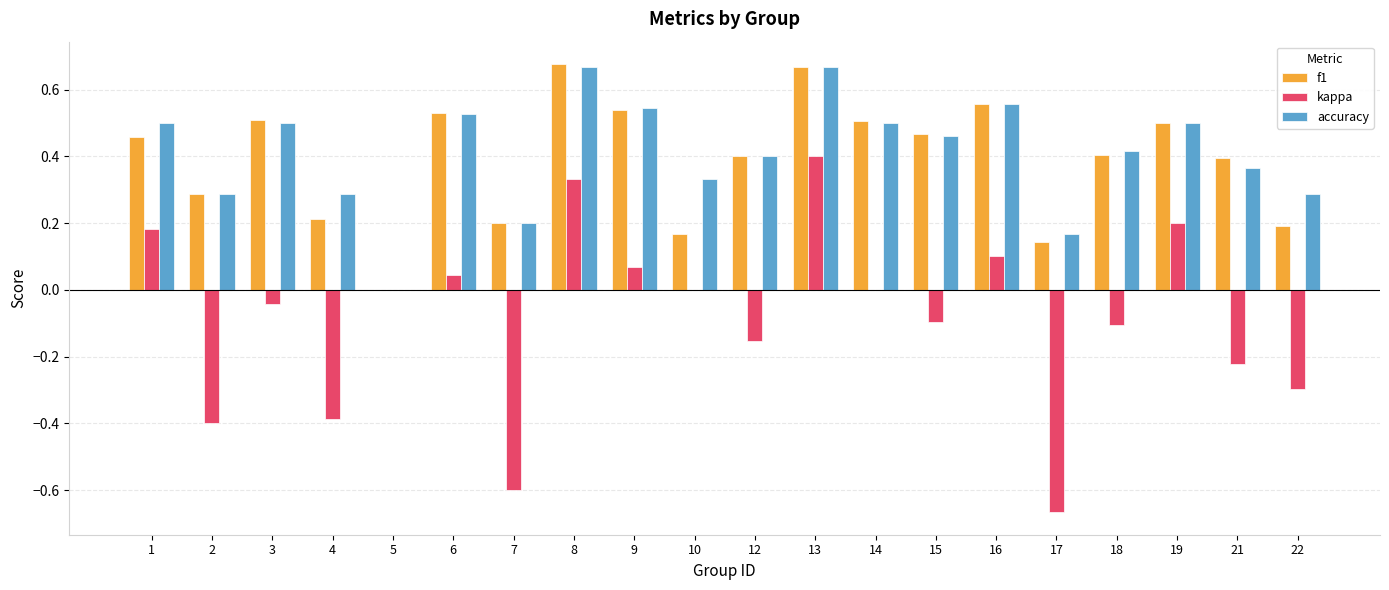

At which label does kappa reach its peak?

13